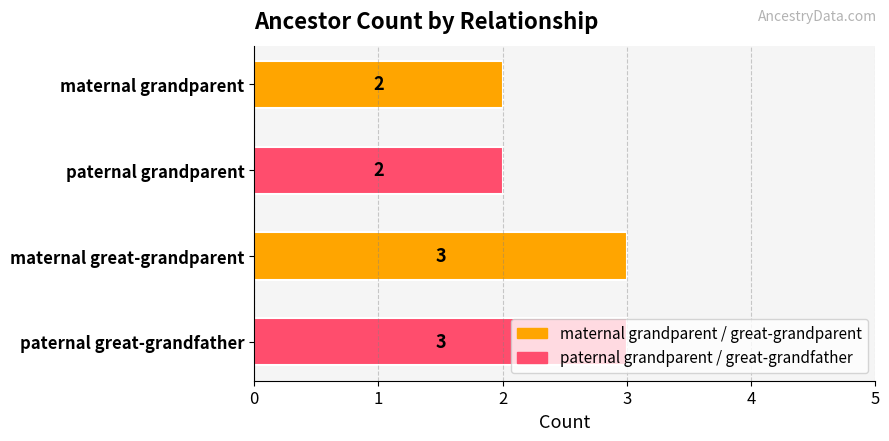

What is the label of the 1st bar from the top?

maternal grandparent